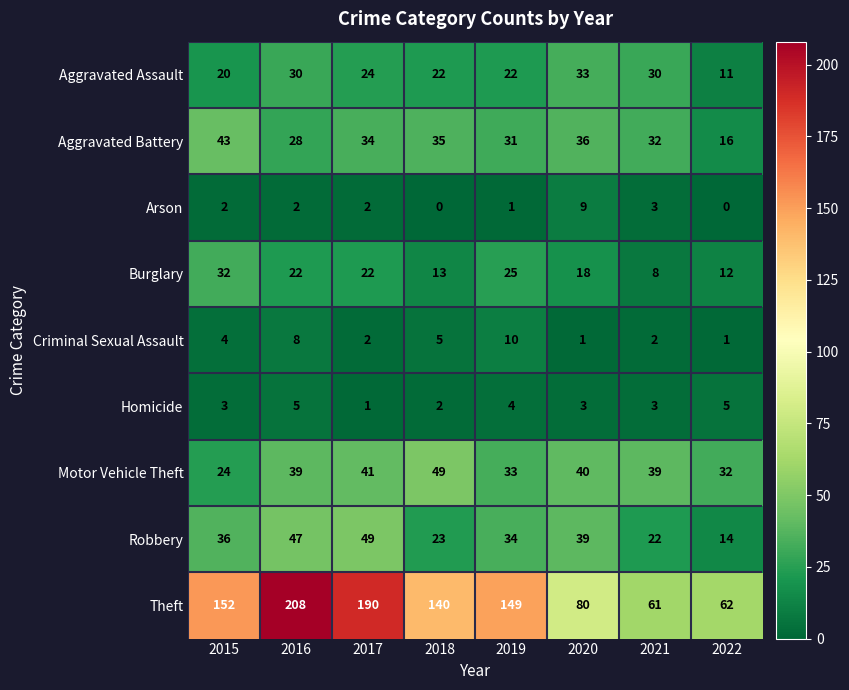

What is the maximum value shown in the chart?

208